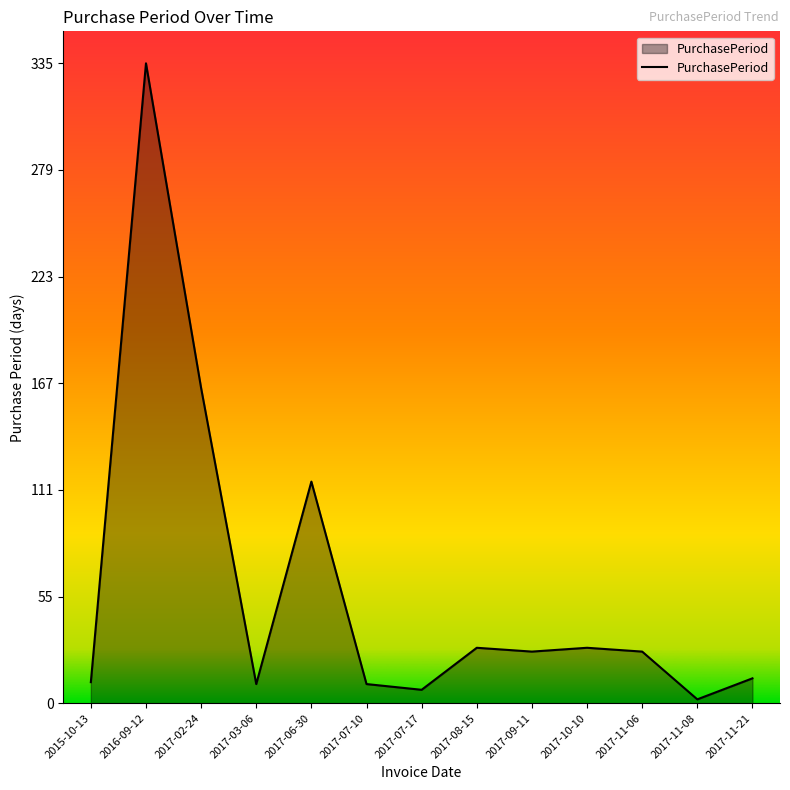

True or false: there are more than 0 points higher than both neighbors.

True